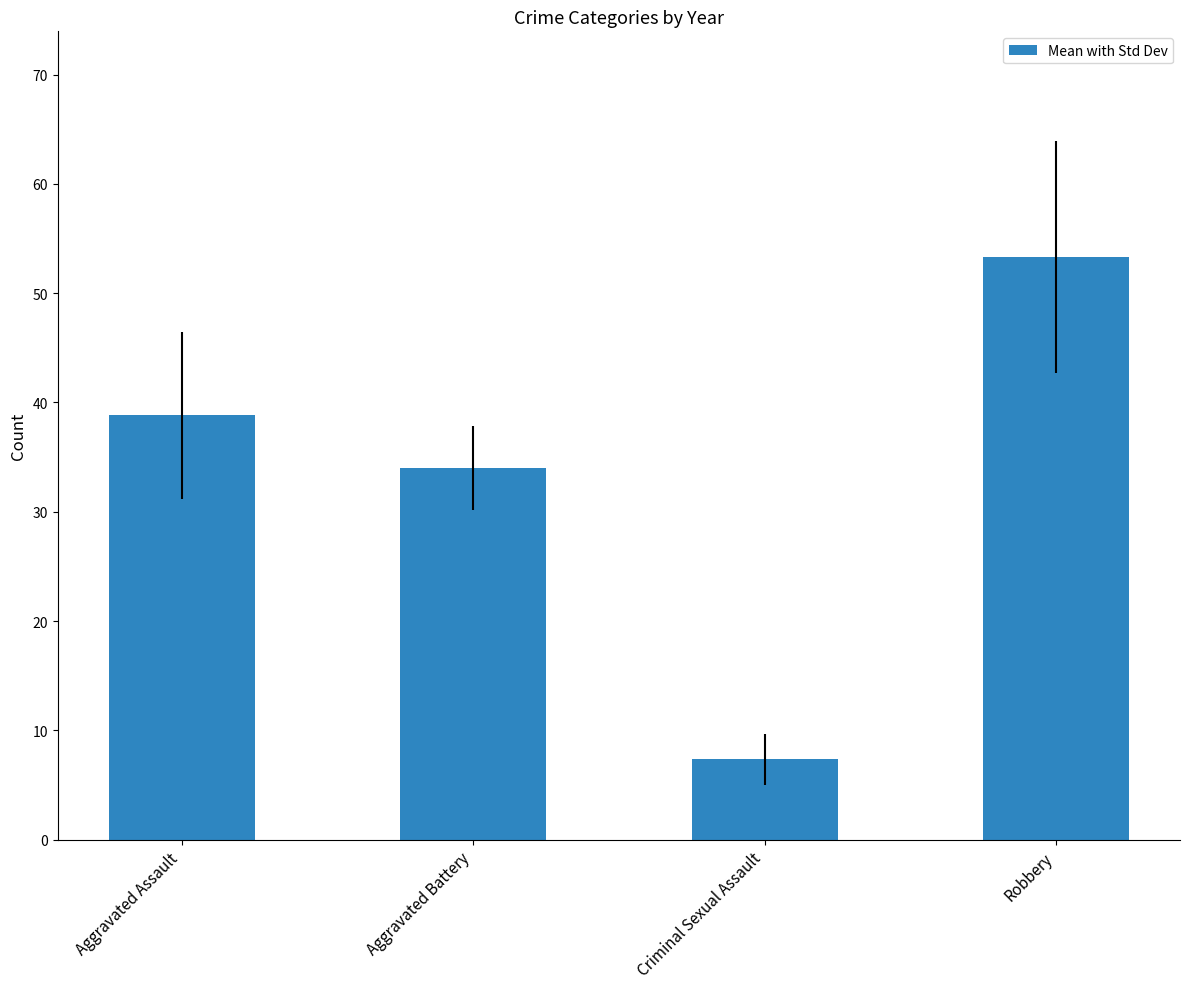

Which has a higher value, Robbery or Criminal Sexual Assault?

Robbery